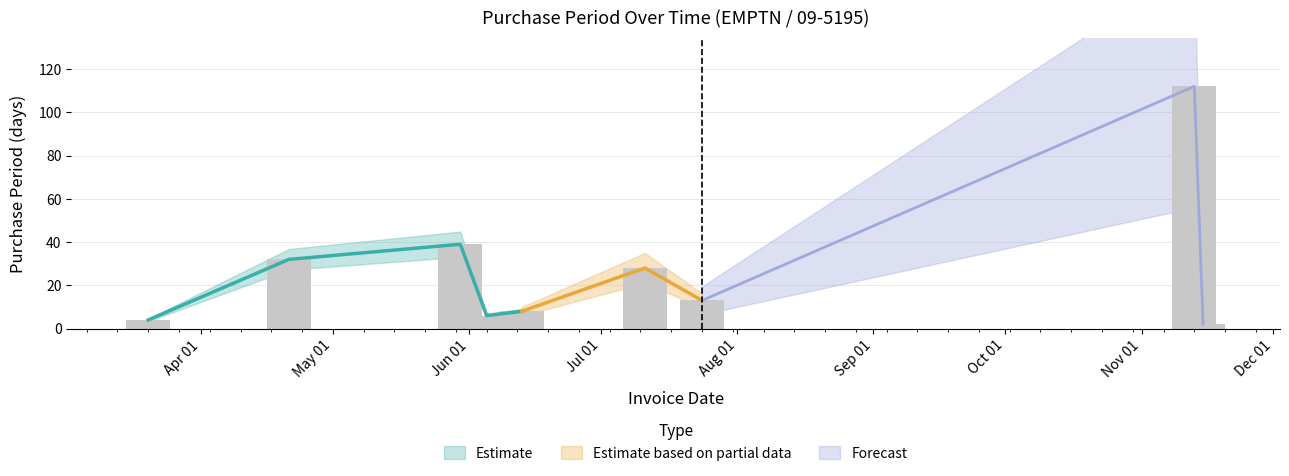

What position from the right is 2017-11-13?

2